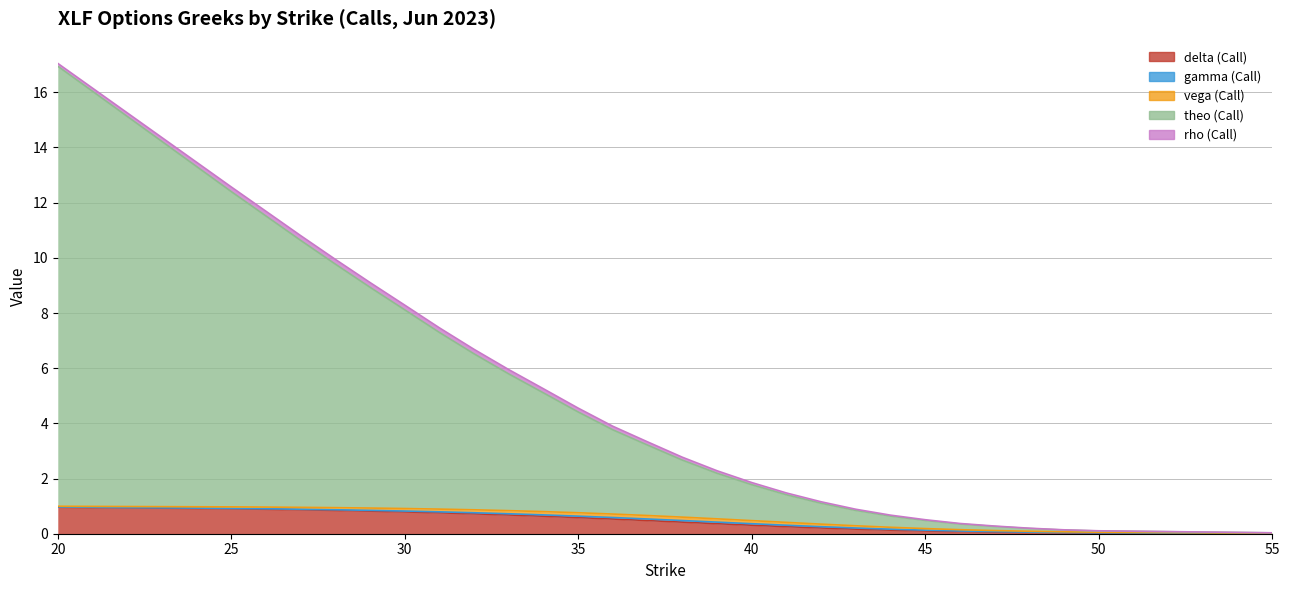

Which series changed the most between 26 and 44?

theo (Call)